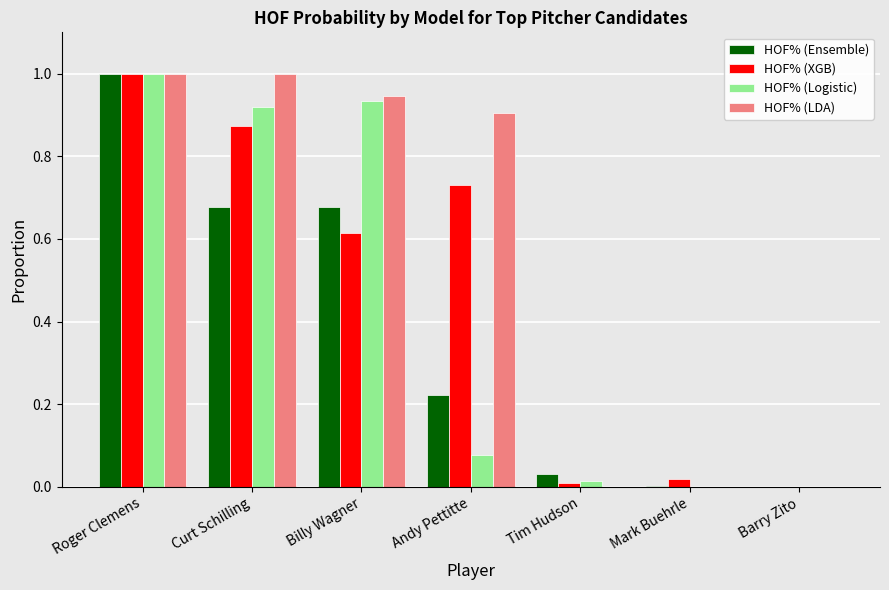

Are the bars grouped side by side (vs. stacked)?

Yes